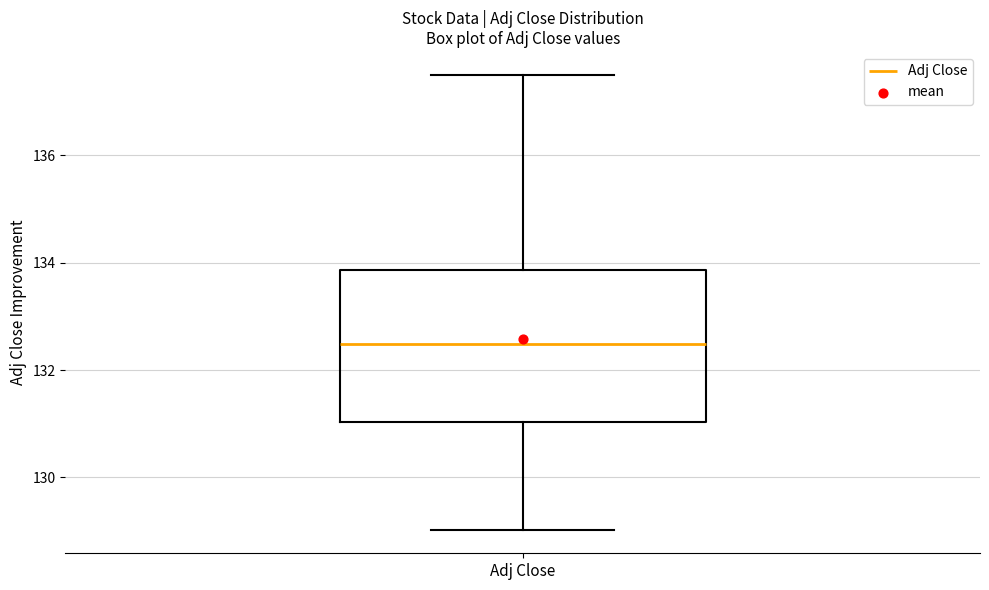

Transcribe this box plot: give where the median line is, the range the box spans, and where the two whiskers end, as read against the y-axis. The values are not printed on the chart, so give them approximately, as read against the axis.

median 132.4, box 131.0 to 133.8, whiskers 129.0 to 137.6